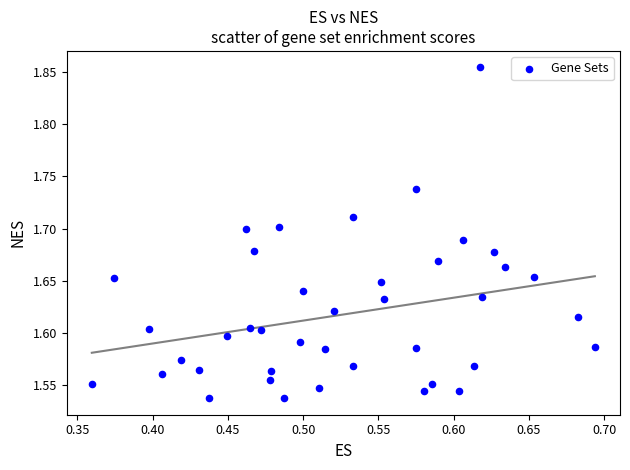

What is the range of X values (max minus min)?

0.3